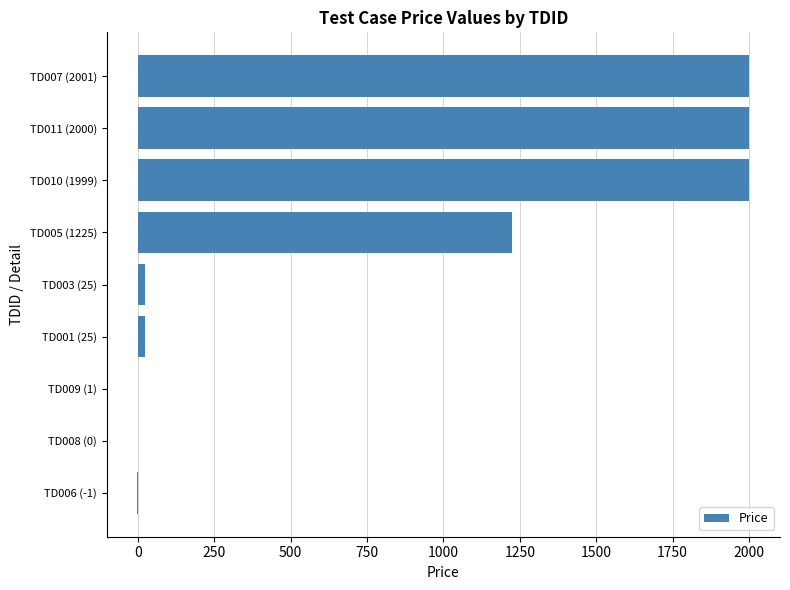

Where is the data nearest to the value 1000?

TD005 (1225)